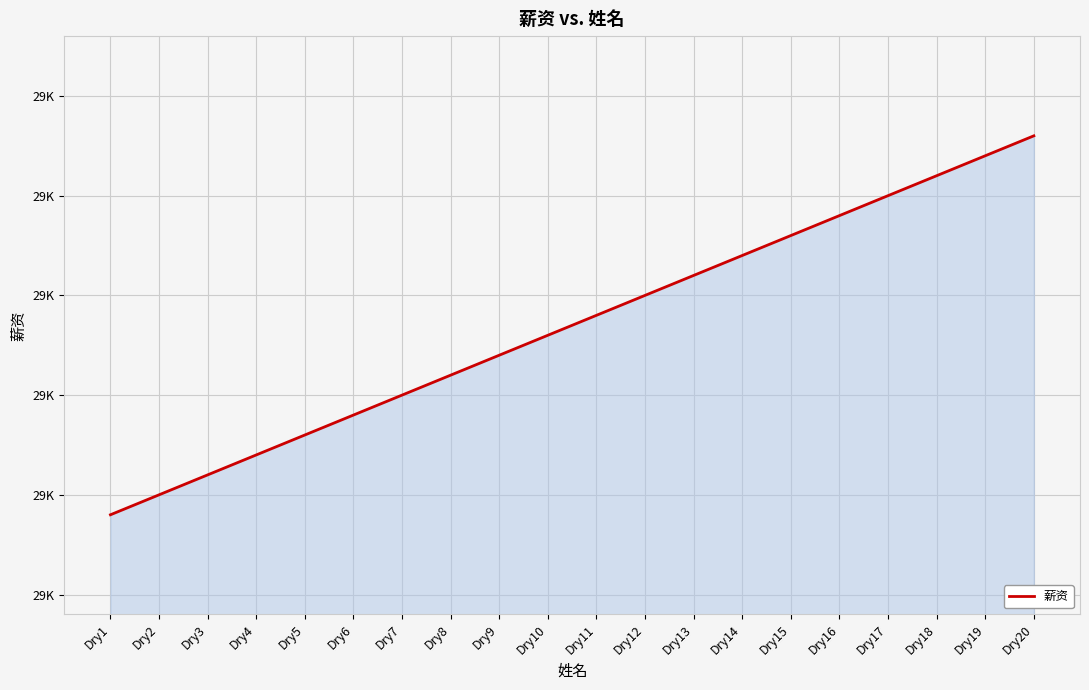

Rank the categories by value from highest to lowest.

Dry20, Dry19, Dry18, Dry17, Dry16, Dry15, Dry14, Dry13, Dry12, Dry11, Dry10, Dry9, Dry8, Dry7, Dry6, Dry5, Dry4, Dry3, Dry2, Dry1